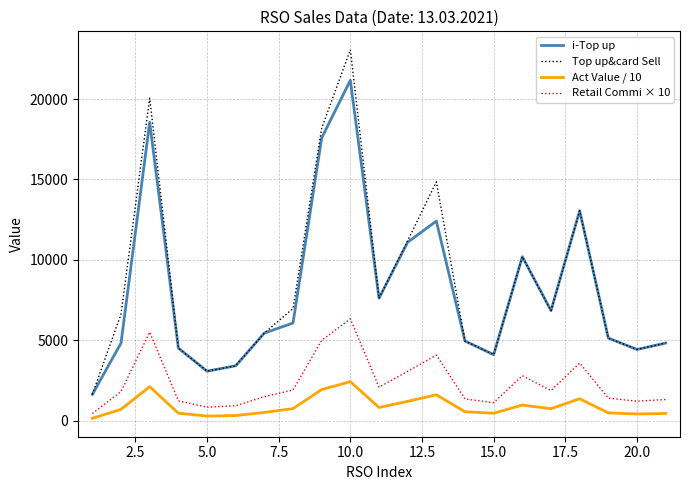

How many values in the Retail Commi × 10 series exceed 1824?

11